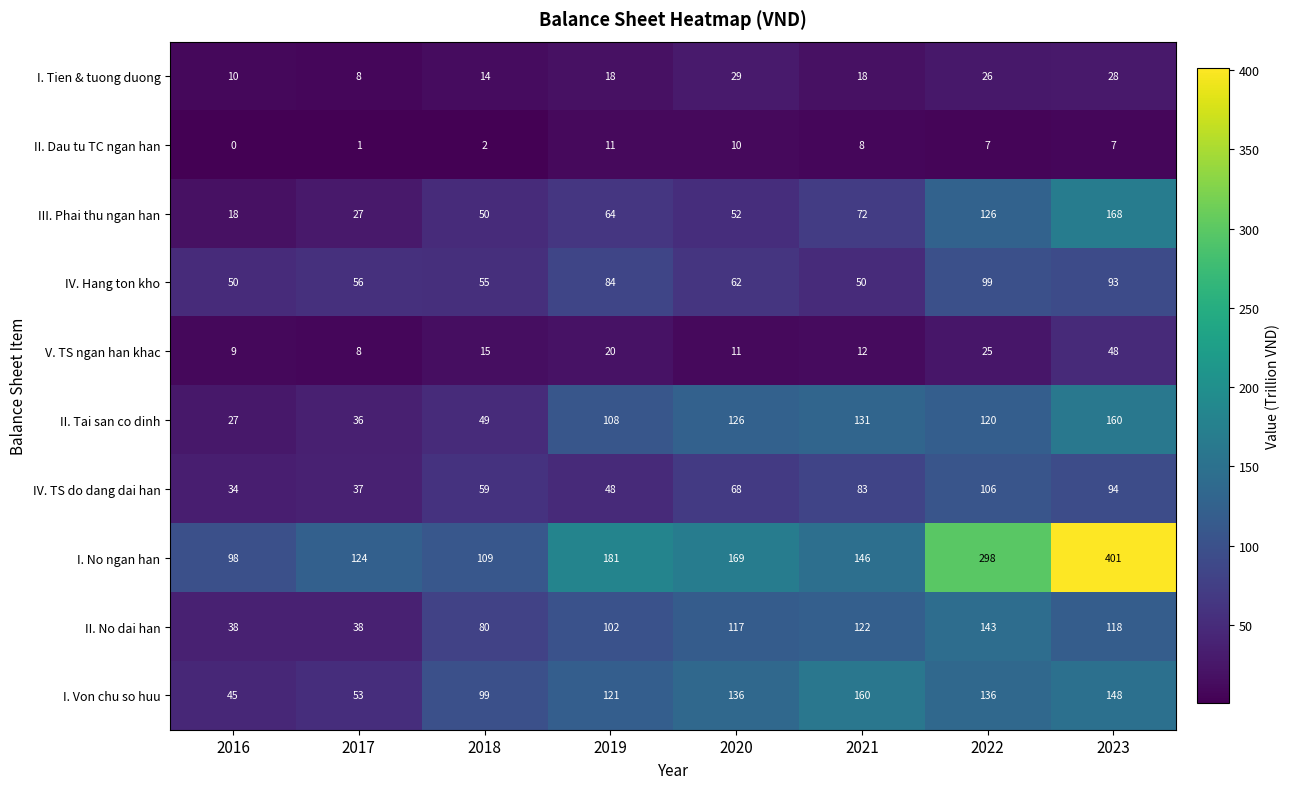

At which label does I. No ngan han first exceed 169?

2019